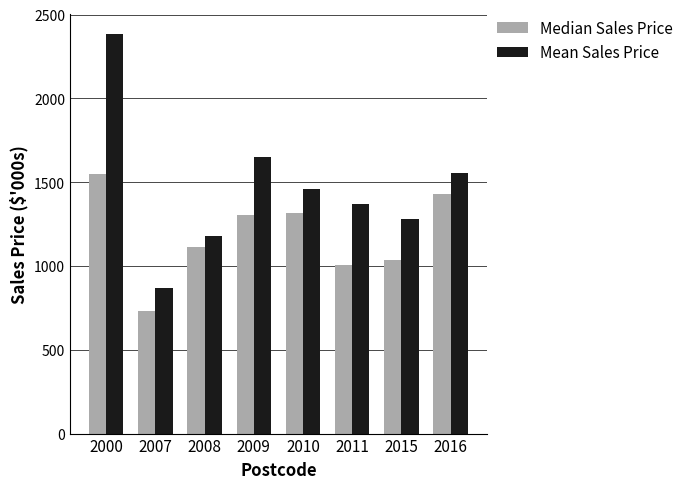

At which label is Median Sales Price closest to 1140?

2008